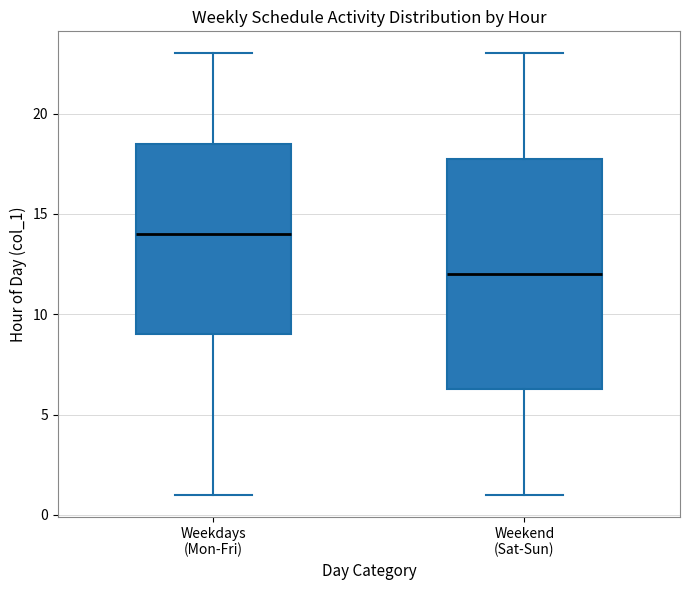

Which box has the highest median line?

Weekdays (Mon-Fri)